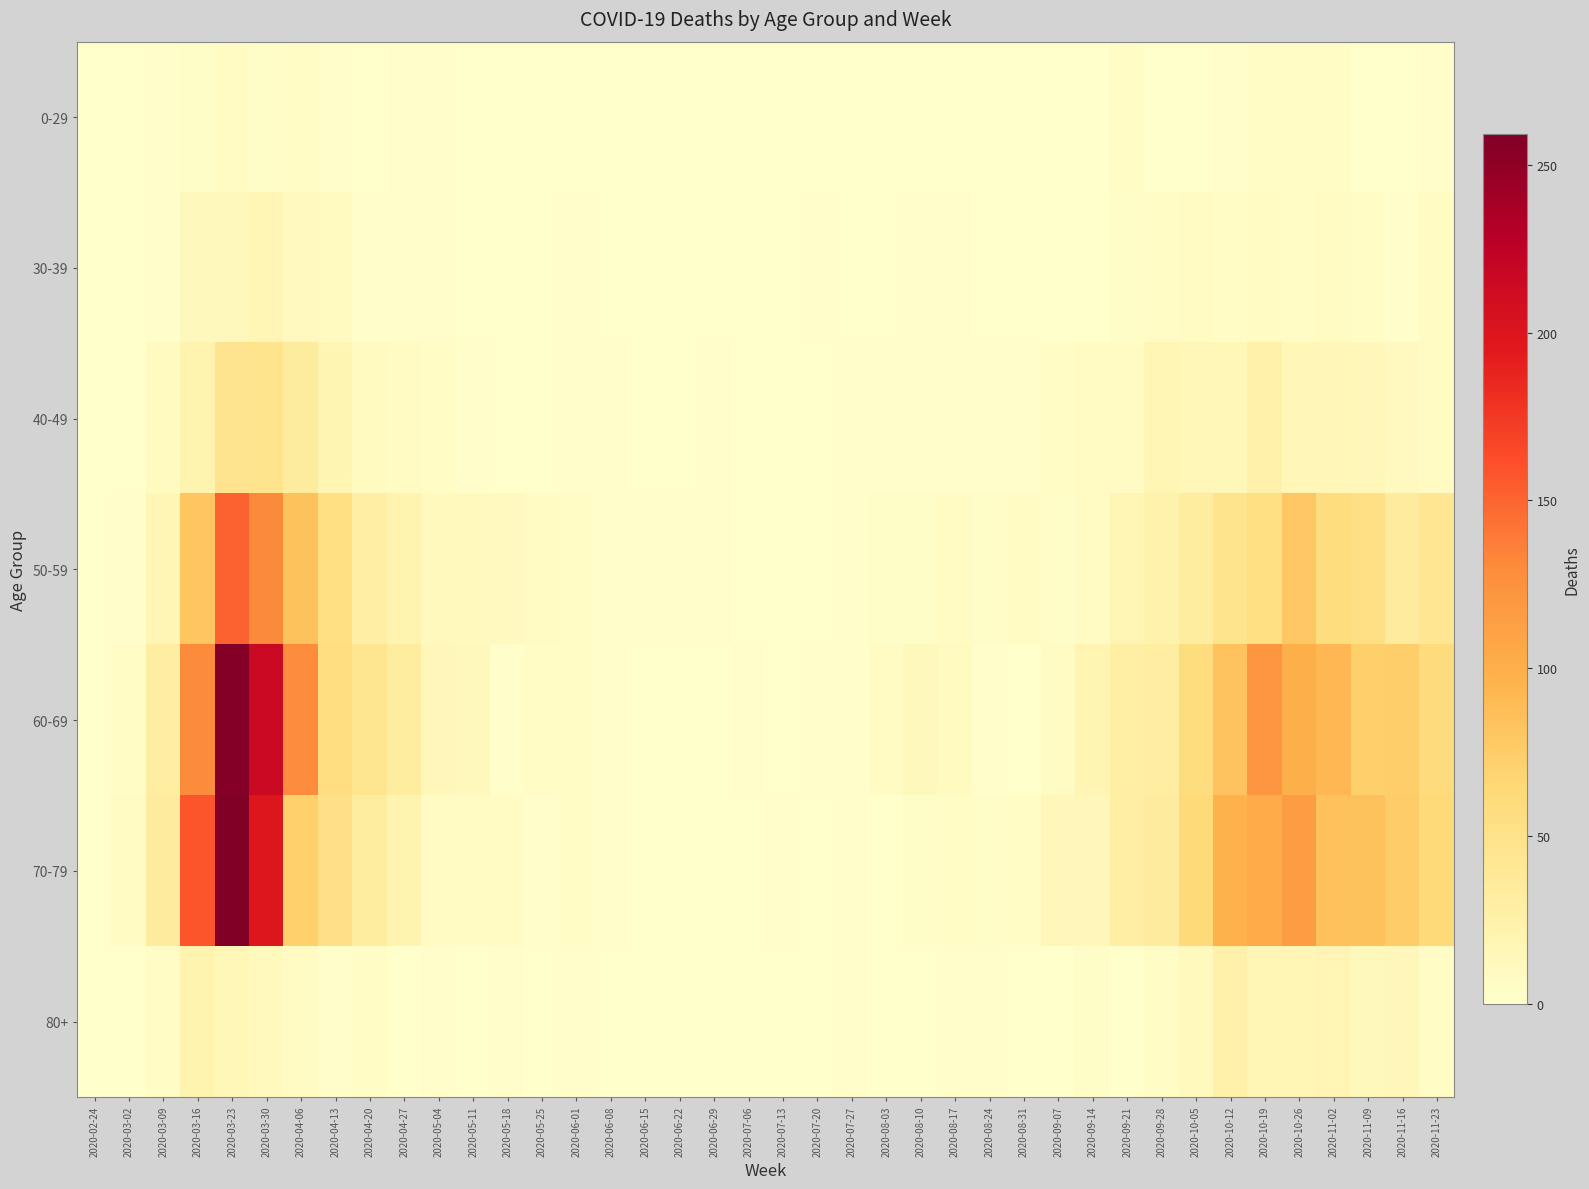

Reading left to right, extract all data points from this chart.

0-29: 2020-02-24=0	2020-03-02=0	2020-03-09=2	2020-03-16=4	2020-03-23=8	2020-03-30=4	2020-04-06=6	2020-04-13=2	2020-04-20=1	2020-04-27=2	2020-05-04=3	2020-05-11=1	2020-05-18=0	2020-05-25=0	2020-06-01=0	2020-06-08=0	2020-06-15=0	2020-06-22=1	2020-06-29=0	2020-07-06=0	2020-07-13=0	2020-07-20=1	2020-07-27=0	2020-08-03=1	2020-08-10=1	2020-08-17=0	2020-08-24=0	2020-08-31=0	2020-09-07=0	2020-09-14=1	2020-09-21=5	2020-09-28=0	2020-10-05=1	2020-10-12=3	2020-10-19=5	2020-10-26=5	2020-11-02=5	2020-11-09=1	2020-11-16=0	2020-11-23=2
30-39: 2020-02-24=0	2020-03-02=1	2020-03-09=3	2020-03-16=12	2020-03-23=12	2020-03-30=17	2020-04-06=10	2020-04-13=9	2020-04-20=2	2020-04-27=2	2020-05-04=2	2020-05-11=0	2020-05-18=1	2020-05-25=0	2020-06-01=2	2020-06-08=0	2020-06-15=0	2020-06-22=0	2020-06-29=0	2020-07-06=1	2020-07-13=0	2020-07-20=2	2020-07-27=0	2020-08-03=0	2020-08-10=2	2020-08-17=2	2020-08-24=0	2020-08-31=0	2020-09-07=1	2020-09-14=1	2020-09-21=4	2020-09-28=5	2020-10-05=7	2020-10-12=5	2020-10-19=8	2020-10-26=6	2020-11-02=7	2020-11-09=5	2020-11-16=2	2020-11-23=7
40-49: 2020-02-24=1	2020-03-02=1	2020-03-09=9	2020-03-16=21	2020-03-23=46	2020-03-30=47	2020-04-06=34	2020-04-13=20	2020-04-20=9	2020-04-27=7	2020-05-04=6	2020-05-11=3	2020-05-18=0	2020-05-25=1	2020-06-01=3	2020-06-08=2	2020-06-15=1	2020-06-22=1	2020-06-29=2	2020-07-06=1	2020-07-13=0	2020-07-20=1	2020-07-27=2	2020-08-03=3	2020-08-10=2	2020-08-17=2	2020-08-24=2	2020-08-31=3	2020-09-07=5	2020-09-14=7	2020-09-21=7	2020-09-28=18	2020-10-05=15	2020-10-12=15	2020-10-19=25	2020-10-26=16	2020-11-02=16	2020-11-09=14	2020-11-16=10	2020-11-23=7
50-59: 2020-02-24=1	2020-03-02=3	2020-03-09=17	2020-03-16=81	2020-03-23=151	2020-03-30=131	2020-04-06=83	2020-04-13=55	2020-04-20=30	2020-04-27=21	2020-05-04=11	2020-05-11=11	2020-05-18=10	2020-05-25=7	2020-06-01=5	2020-06-08=2	2020-06-15=2	2020-06-22=2	2020-06-29=3	2020-07-06=1	2020-07-13=0	2020-07-20=1	2020-07-27=3	2020-08-03=4	2020-08-10=4	2020-08-17=7	2020-08-24=4	2020-08-31=7	2020-09-07=4	2020-09-14=7	2020-09-21=19	2020-09-28=24	2020-10-05=33	2020-10-12=47	2020-10-19=55	2020-10-26=79	2020-11-02=58	2020-11-09=54	2020-11-16=35	2020-11-23=43
60-69: 2020-02-24=1	2020-03-02=5	2020-03-09=31	2020-03-16=130	2020-03-23=255	2020-03-30=216	2020-04-06=129	2020-04-13=56	2020-04-20=45	2020-04-27=33	2020-05-04=14	2020-05-11=12	2020-05-18=3	2020-05-25=5	2020-06-01=6	2020-06-08=3	2020-06-15=1	2020-06-22=0	2020-06-29=0	2020-07-06=3	2020-07-13=0	2020-07-20=2	2020-07-27=3	2020-08-03=8	2020-08-10=12	2020-08-17=9	2020-08-24=3	2020-08-31=1	2020-09-07=7	2020-09-14=20	2020-09-21=29	2020-09-28=32	2020-10-05=58	2020-10-12=82	2020-10-19=121	2020-10-26=100	2020-11-02=93	2020-11-09=72	2020-11-16=73	2020-11-23=59
70-79: 2020-02-24=1	2020-03-02=7	2020-03-09=35	2020-03-16=158	2020-03-23=259	2020-03-30=199	2020-04-06=71	2020-04-13=52	2020-04-20=33	2020-04-27=21	2020-05-04=7	2020-05-11=7	2020-05-18=7	2020-05-25=2	2020-06-01=6	2020-06-08=3	2020-06-15=1	2020-06-22=1	2020-06-29=0	2020-07-06=0	2020-07-13=3	2020-07-20=1	2020-07-27=3	2020-08-03=1	2020-08-10=4	2020-08-17=5	2020-08-24=4	2020-08-31=6	2020-09-07=14	2020-09-14=14	2020-09-21=30	2020-09-28=35	2020-10-05=62	2020-10-12=97	2020-10-19=102	2020-10-26=115	2020-11-02=84	2020-11-09=83	2020-11-16=75	2020-11-23=63
80+: 2020-02-24=0	2020-03-02=1	2020-03-09=6	2020-03-16=21	2020-03-23=15	2020-03-30=11	2020-04-06=8	2020-04-13=2	2020-04-20=5	2020-04-27=0	2020-05-04=3	2020-05-11=0	2020-05-18=3	2020-05-25=1	2020-06-01=2	2020-06-08=0	2020-06-15=1	2020-06-22=0	2020-06-29=0	2020-07-06=0	2020-07-13=0	2020-07-20=1	2020-07-27=3	2020-08-03=1	2020-08-10=1	2020-08-17=3	2020-08-24=2	2020-08-31=0	2020-09-07=0	2020-09-14=4	2020-09-21=1	2020-09-28=5	2020-10-05=11	2020-10-12=25	2020-10-19=18	2020-10-26=18	2020-11-02=19	2020-11-09=13	2020-11-16=14	2020-11-23=6